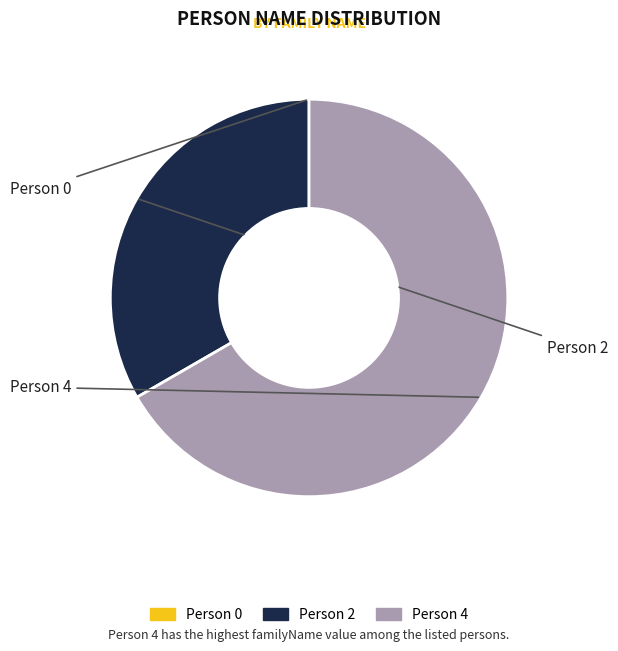

Is there any slice that represents more than half of the pie?

Yes